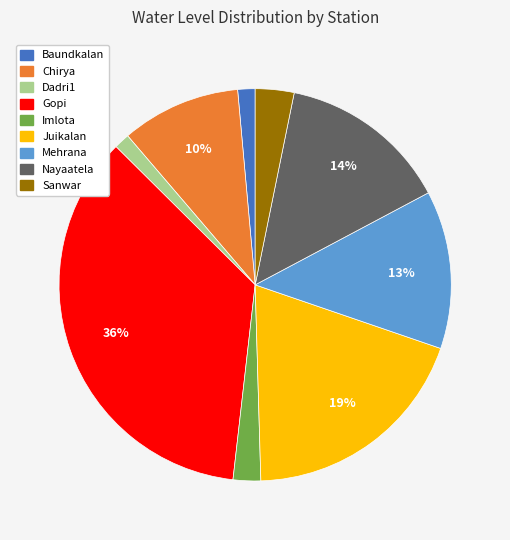

To the nearest percent, what percentage of the pie is Chirya?

10%